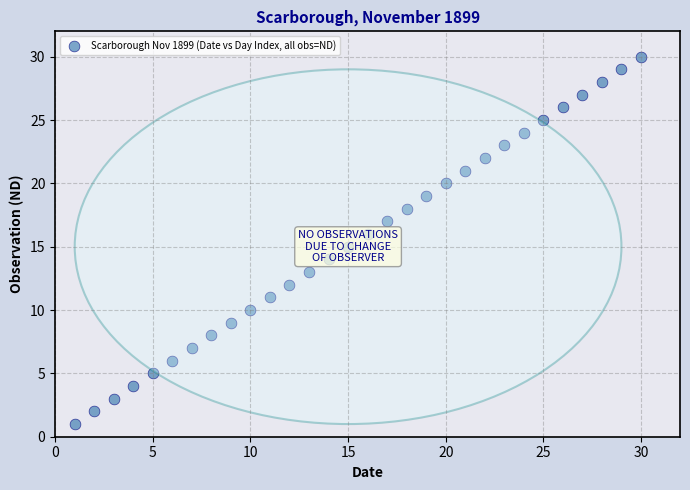

What is the range of Y values (max minus min)?

29